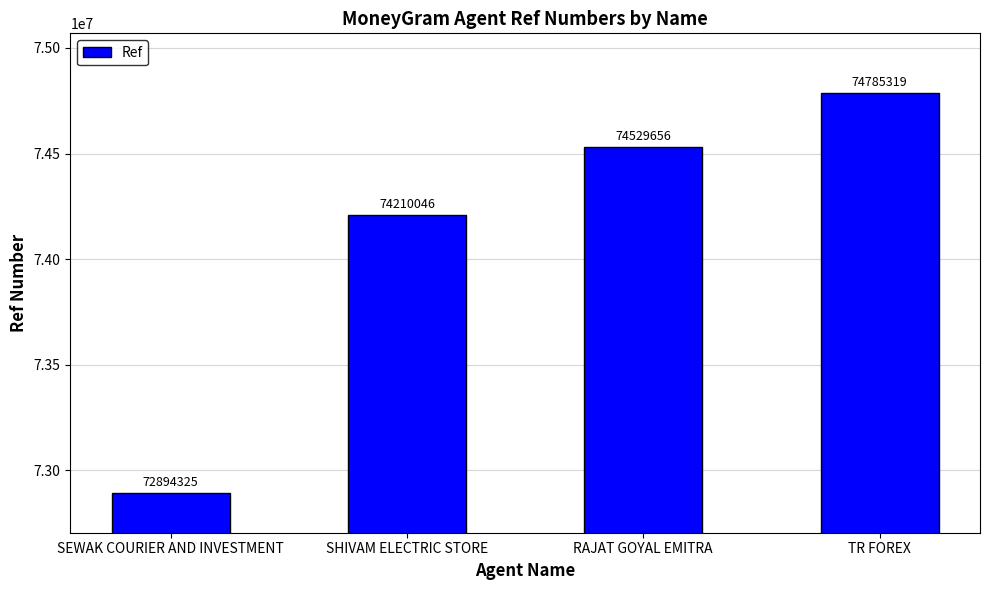

What is the label of the 3rd bar from the right?

SHIVAM ELECTRIC STORE